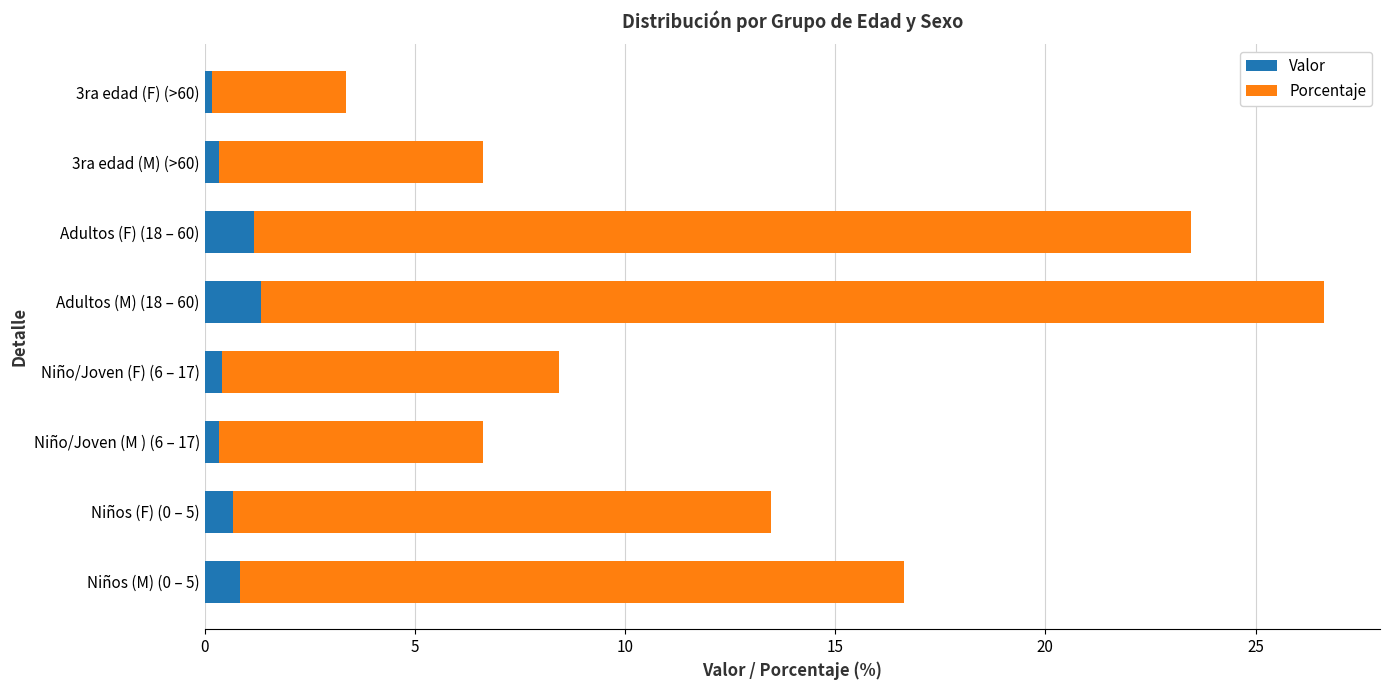

At which category is the sum across all series the highest?

Adultos (M) (18 – 60)